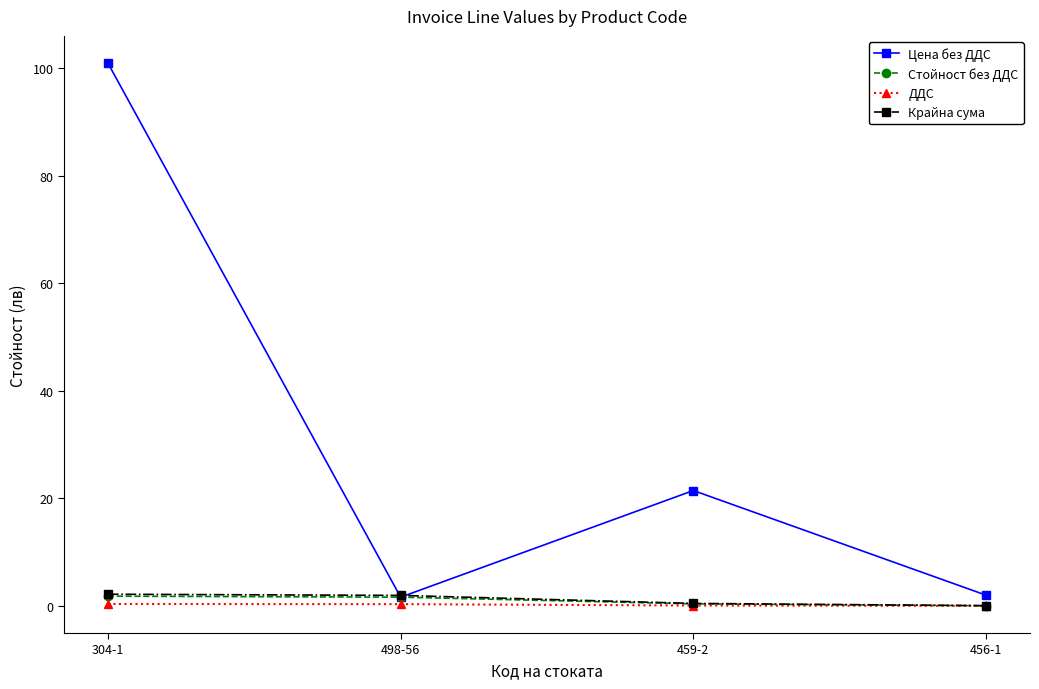

What is the maximum value for Цена без ДДС?

101.0